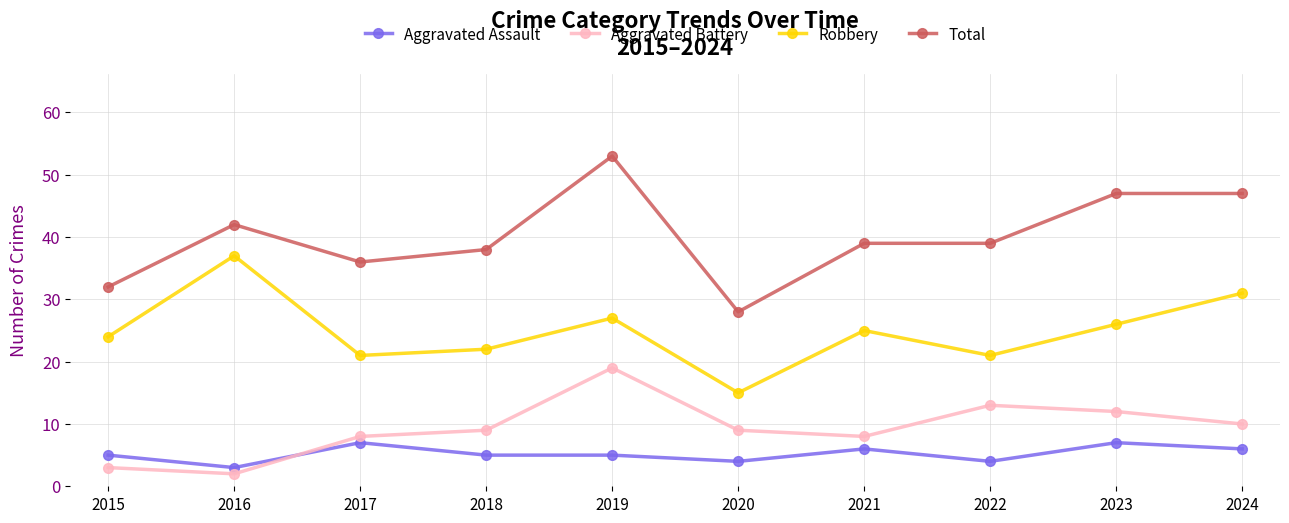

What are all the series names shown in the legend?

Aggravated Assault, Aggravated Battery, Robbery, Total